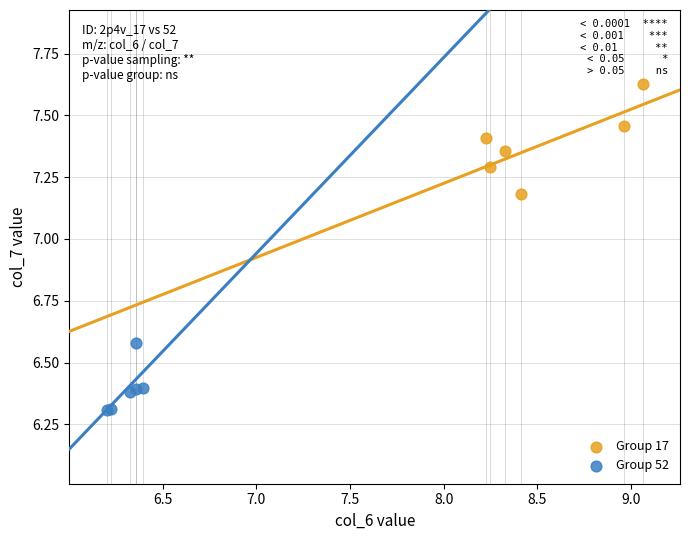

Which series contains the highest Y value?

Group 17